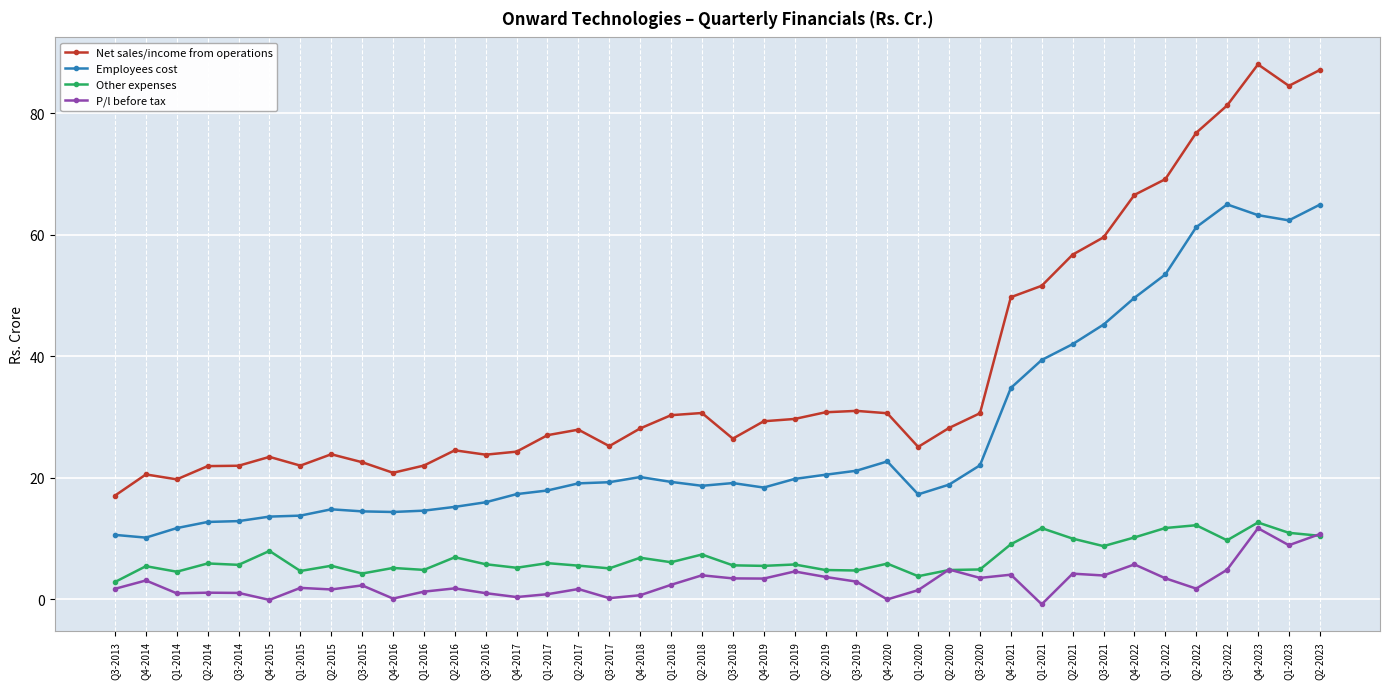

What are all the series names shown in the legend?

Net sales/income from operations, Employees cost, Other expenses, P/l before tax